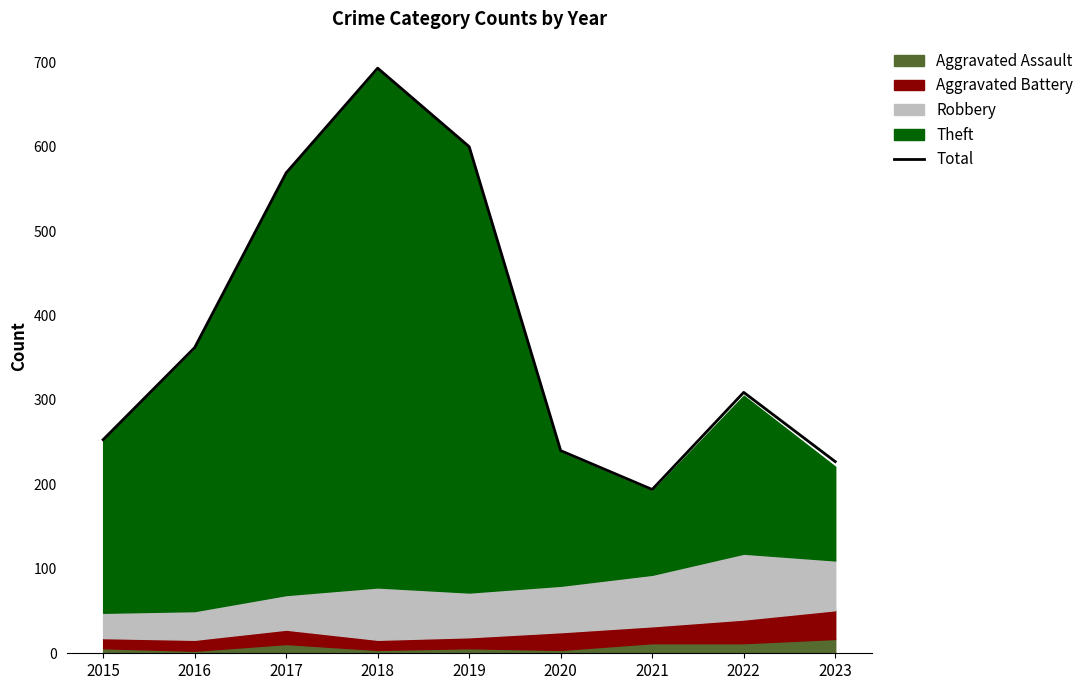

What is the sum of all values?

3447